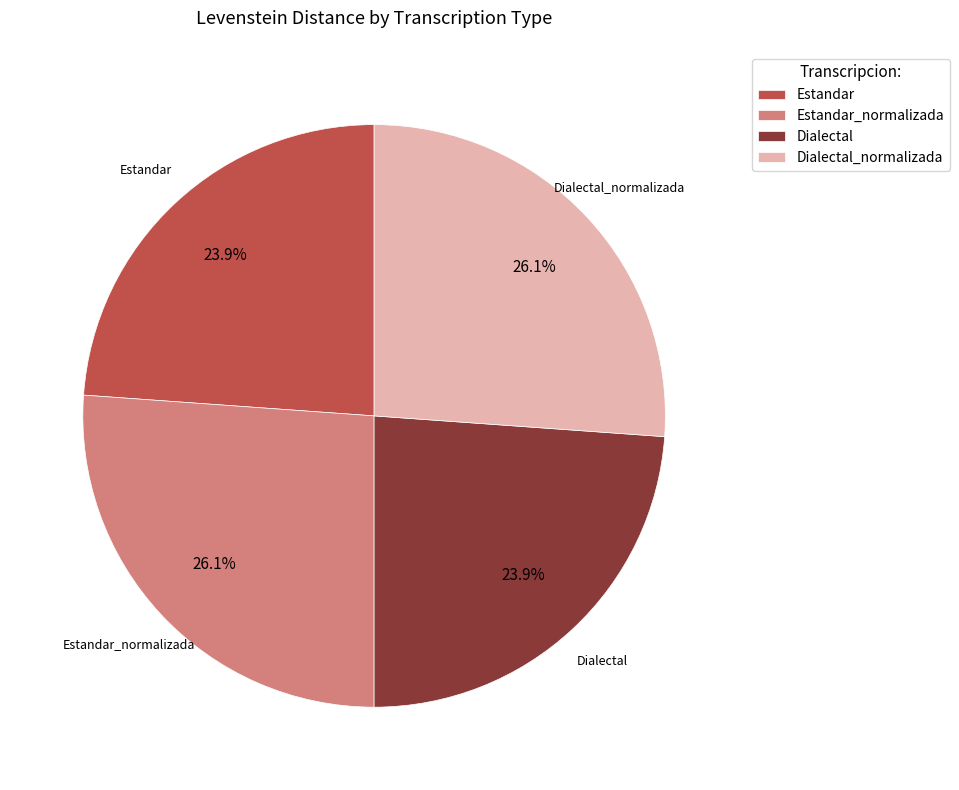

Is Dialectal_normalizada the majority of the pie?

No